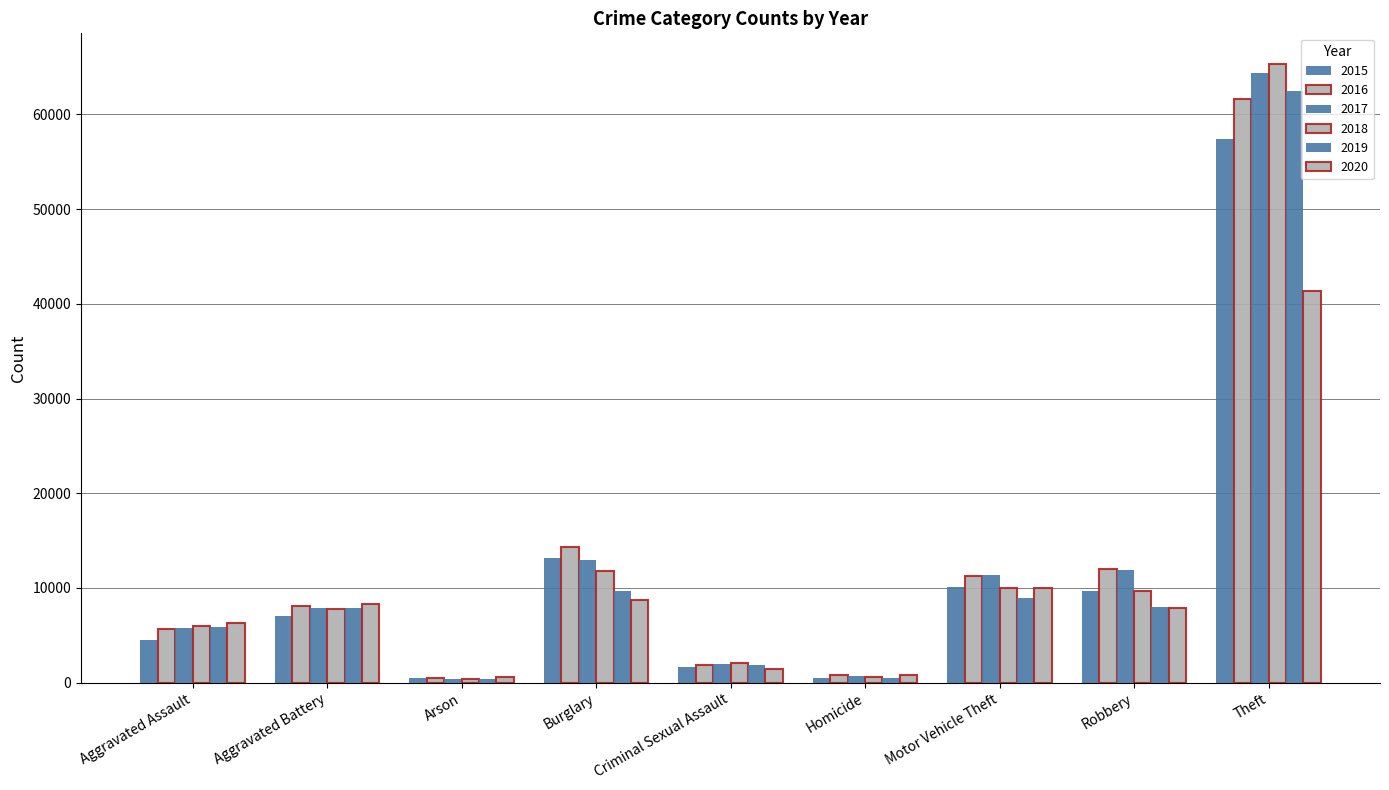

Count the number of data series in this chart.

6